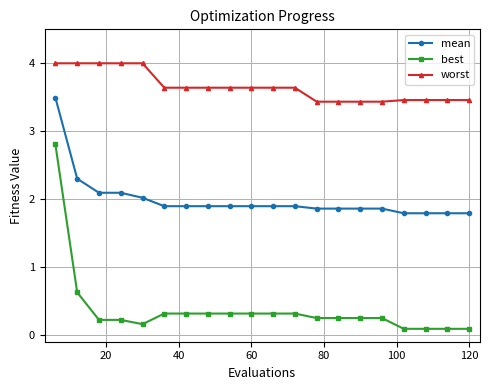

Which series has the largest total across all categories?

worst